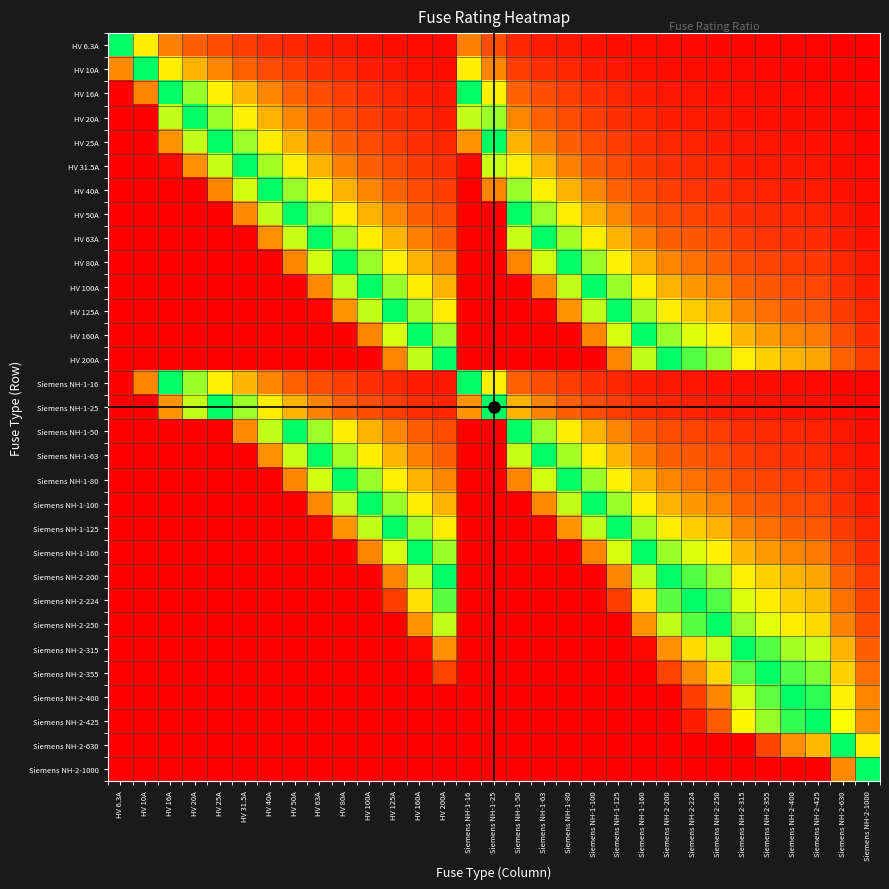

Which series has the widest spread of values?

Siemens NH-2-1000